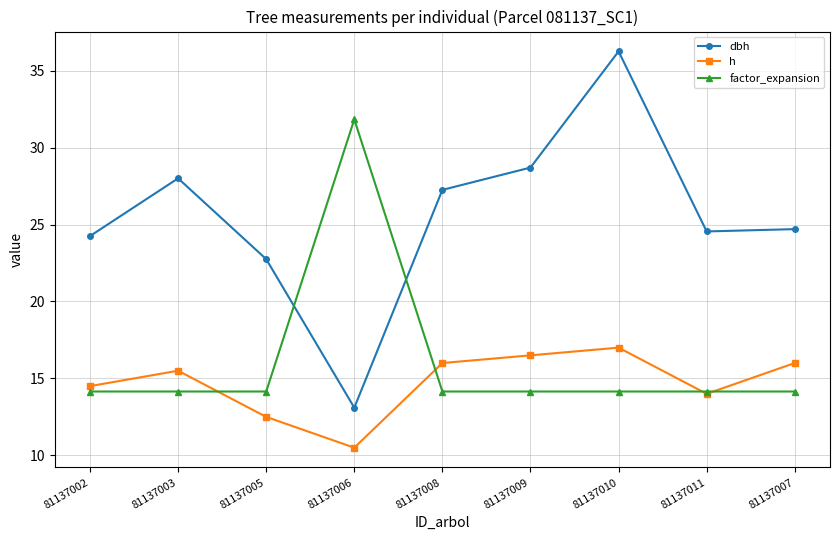

Which series has the largest range (max minus min)?

dbh